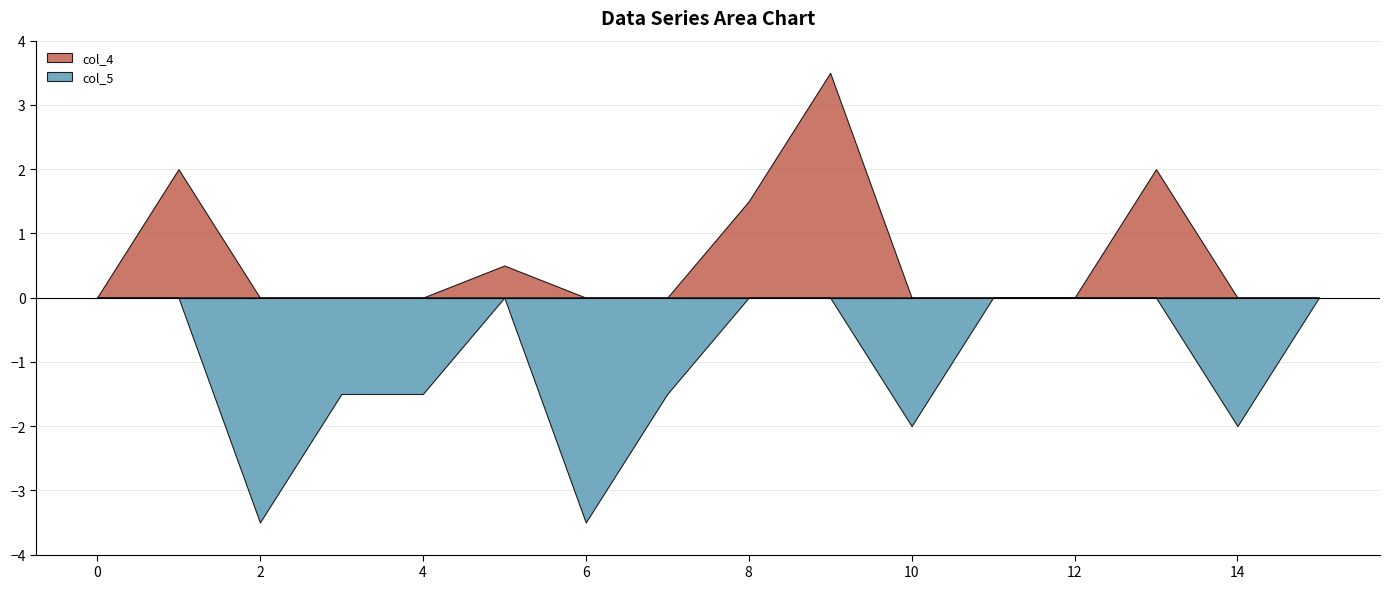

List the series in order of their overall mean, lowest first.

col_5, col_4